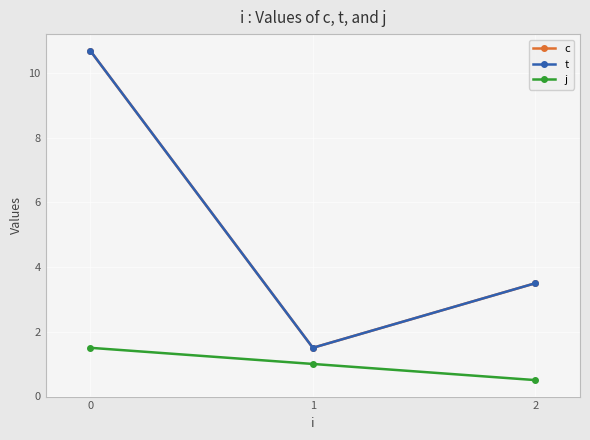

Read the c value at 1.

1.5